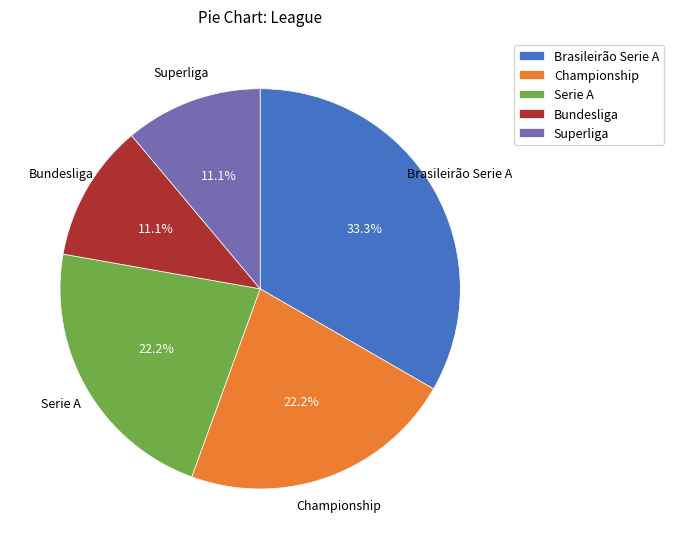

What percentage is the Championship slice, to the nearest percent?

22%